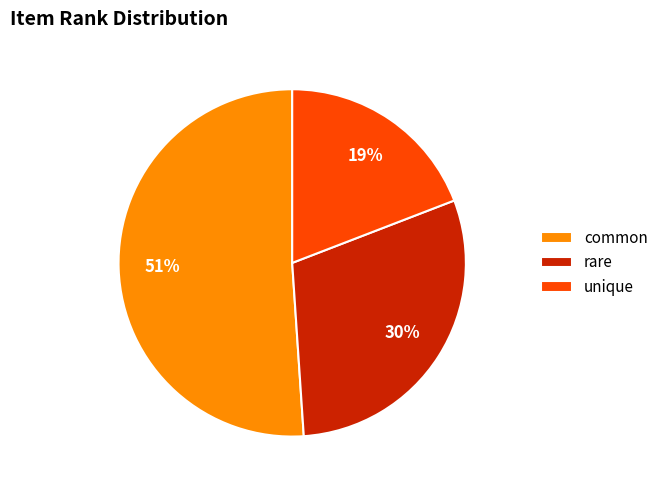

Combined, do rare and common account for over 50%?

Yes